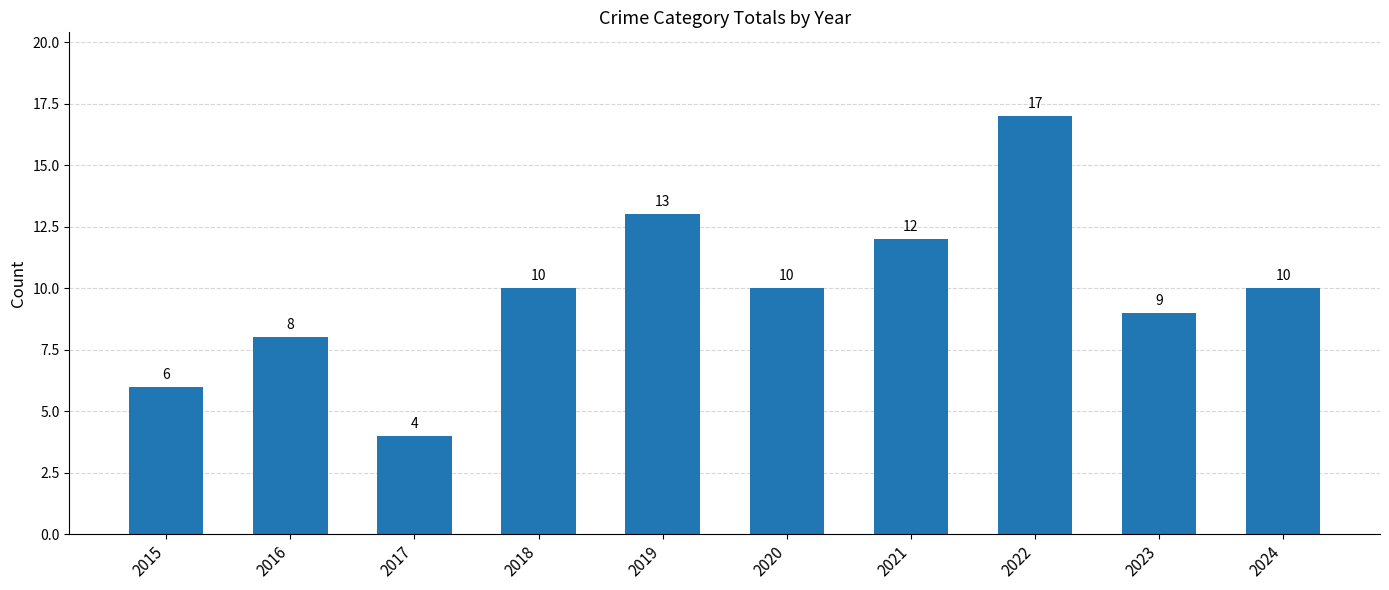

How many data points does each series have?

10